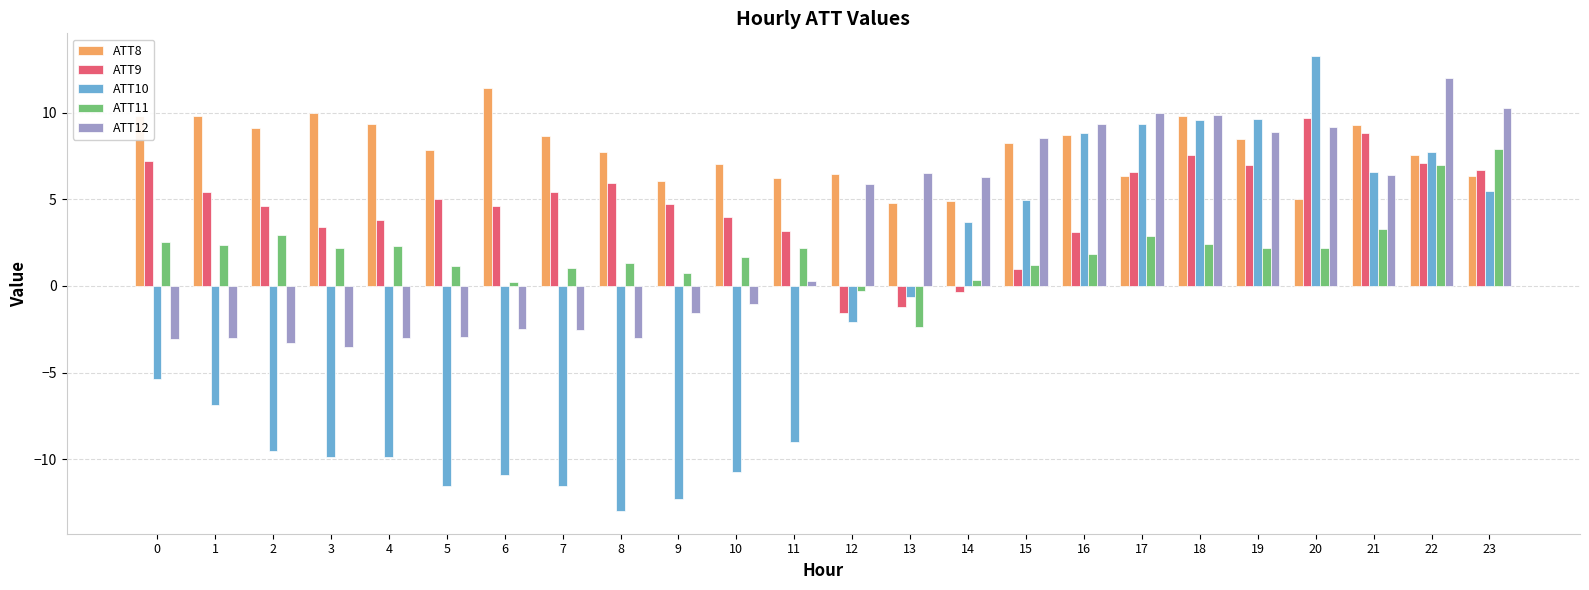

What is the maximum value shown in the chart?

13.3